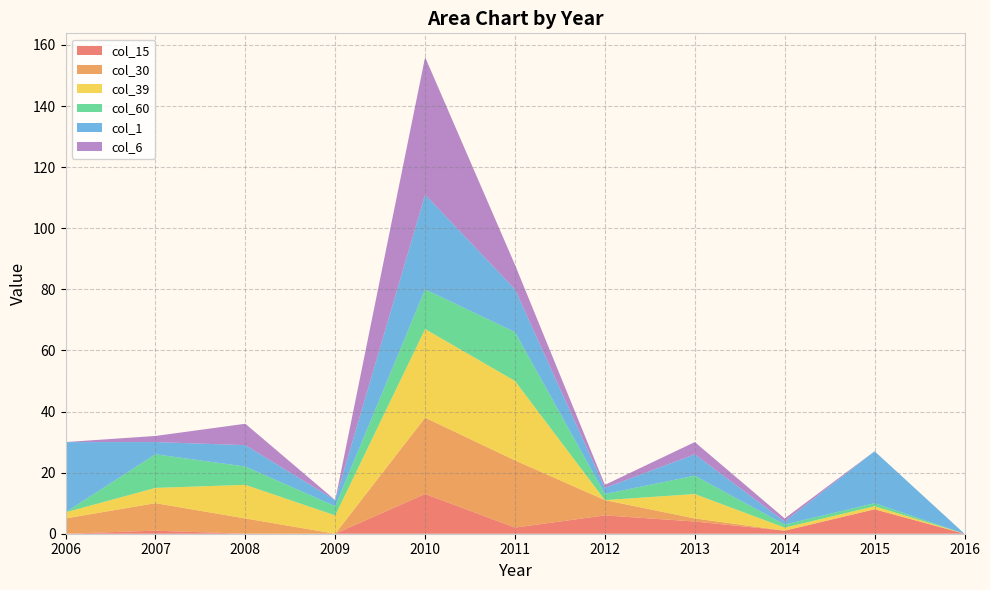

Reading left to right, transcribe all the data shown in this chart.

col_15: 2006=0	2007=1	2008=0	2009=0	2010=13	2011=2	2012=6	2013=4	2014=1	2015=8	2016=0
col_30: 2006=5	2007=9	2008=5	2009=0	2010=25	2011=22	2012=5	2013=1	2014=0	2015=0	2016=0
col_39: 2006=2	2007=5	2008=11	2009=6	2010=29	2011=26	2012=0	2013=8	2014=1	2015=1	2016=0
col_60: 2006=0	2007=11	2008=6	2009=3	2010=13	2011=16	2012=2	2013=6	2014=1	2015=1	2016=0
col_1: 2006=23	2007=4	2008=7	2009=2	2010=31	2011=14	2012=2	2013=7	2014=1	2015=17	2016=0
col_6: 2006=0	2007=2	2008=7	2009=0	2010=45	2011=8	2012=1	2013=4	2014=1	2015=0	2016=0